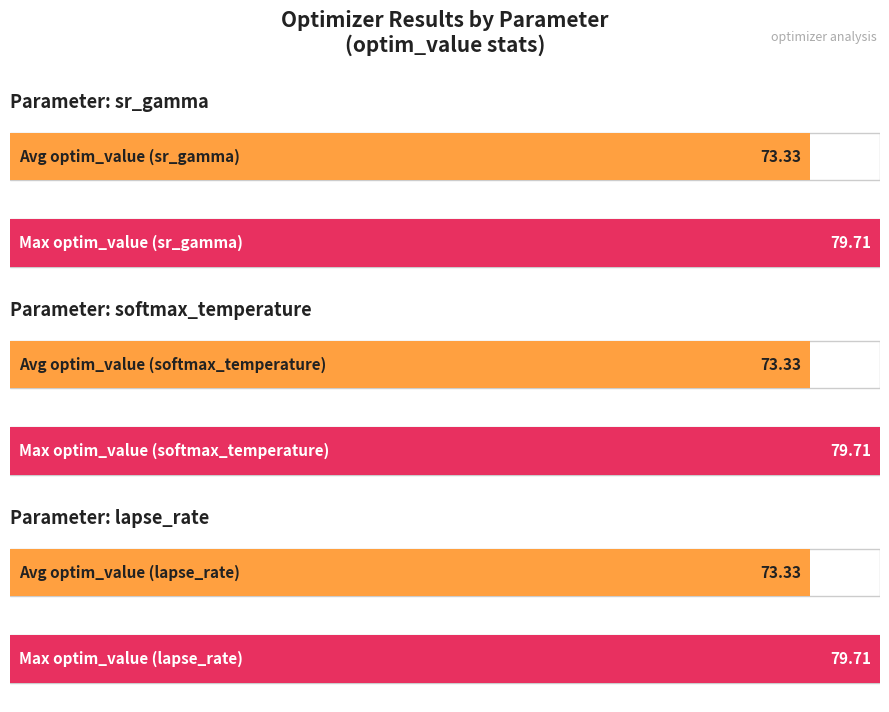

At which label does Mean optim_value reach its minimum?

sr_gamma